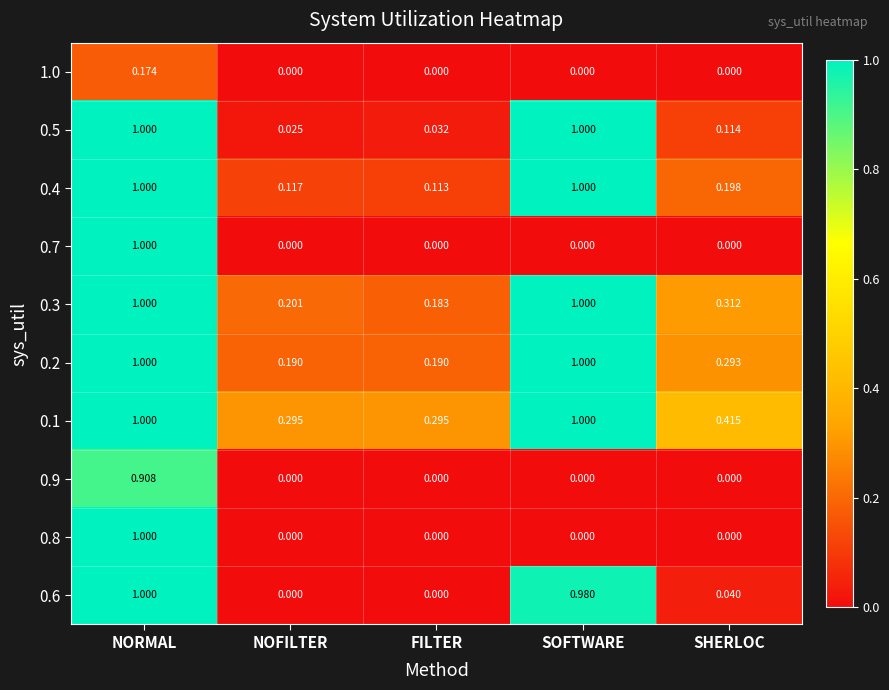

Where is 0.3 nearest to the value 0?

FILTER